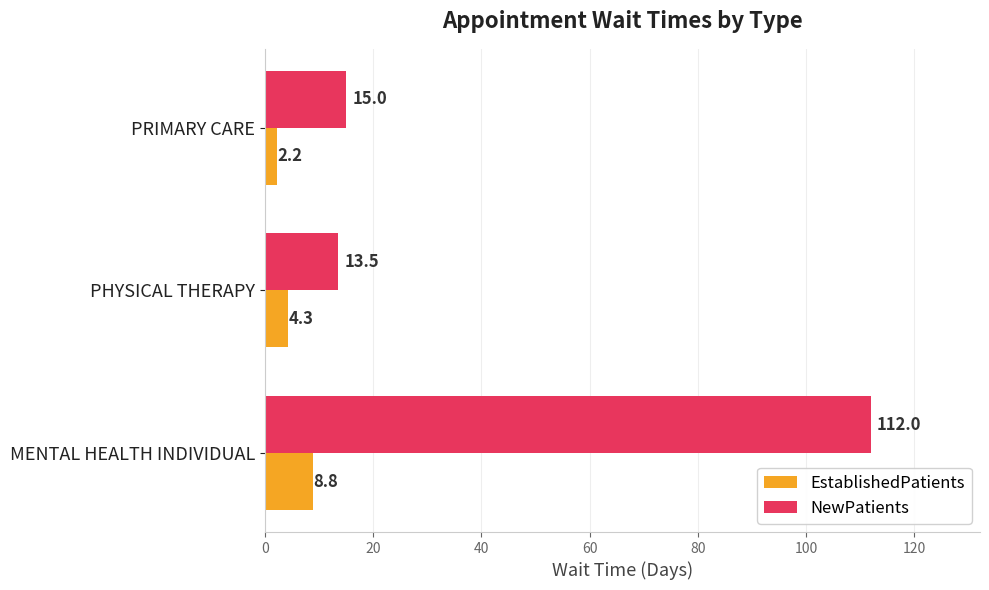

What is the difference between the maximum and minimum values in the EstablishedPatients series?

6.6